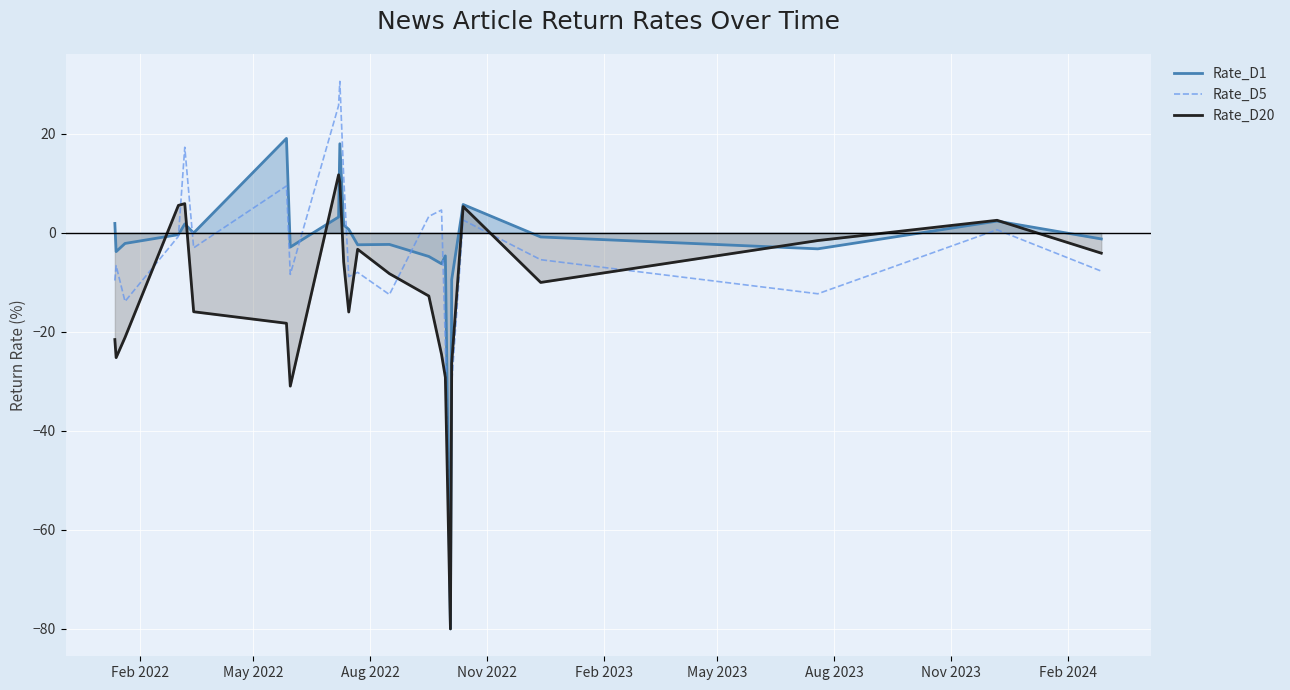

True or false: Rate_D1 and Rate_D20 cross at least once.

True